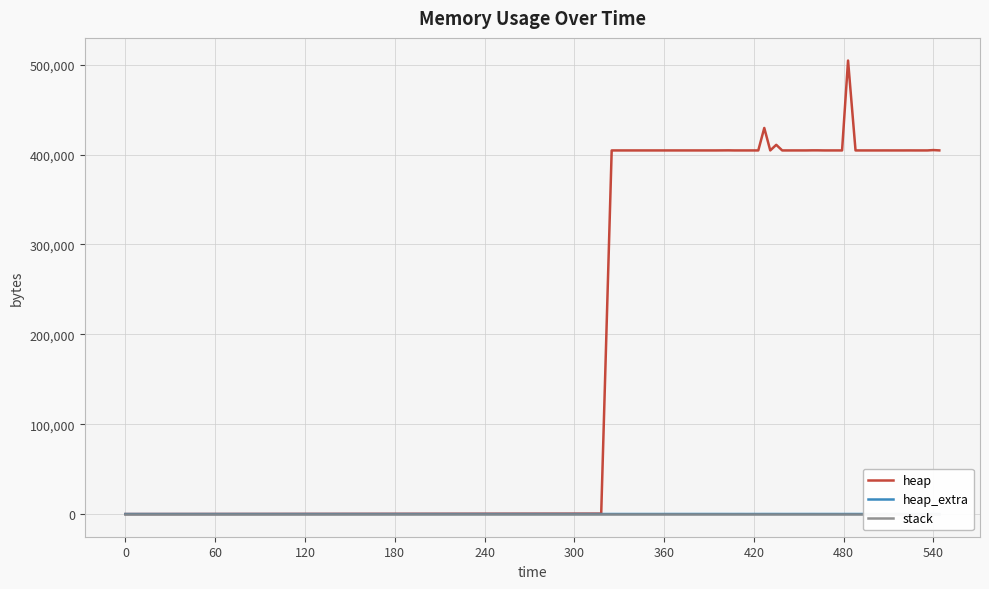

What are all the series names shown in the legend?

heap, heap_extra, stack